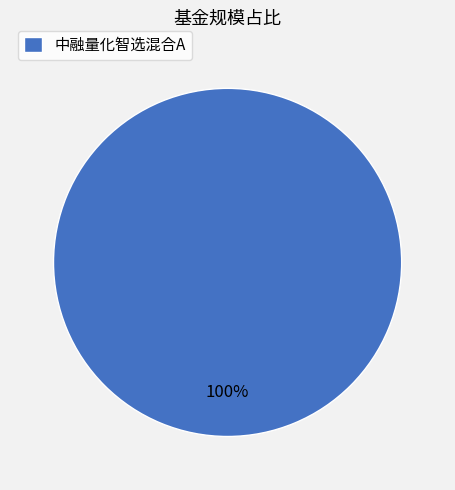

Rank the categories by value from highest to lowest.

中融量化智选混合A